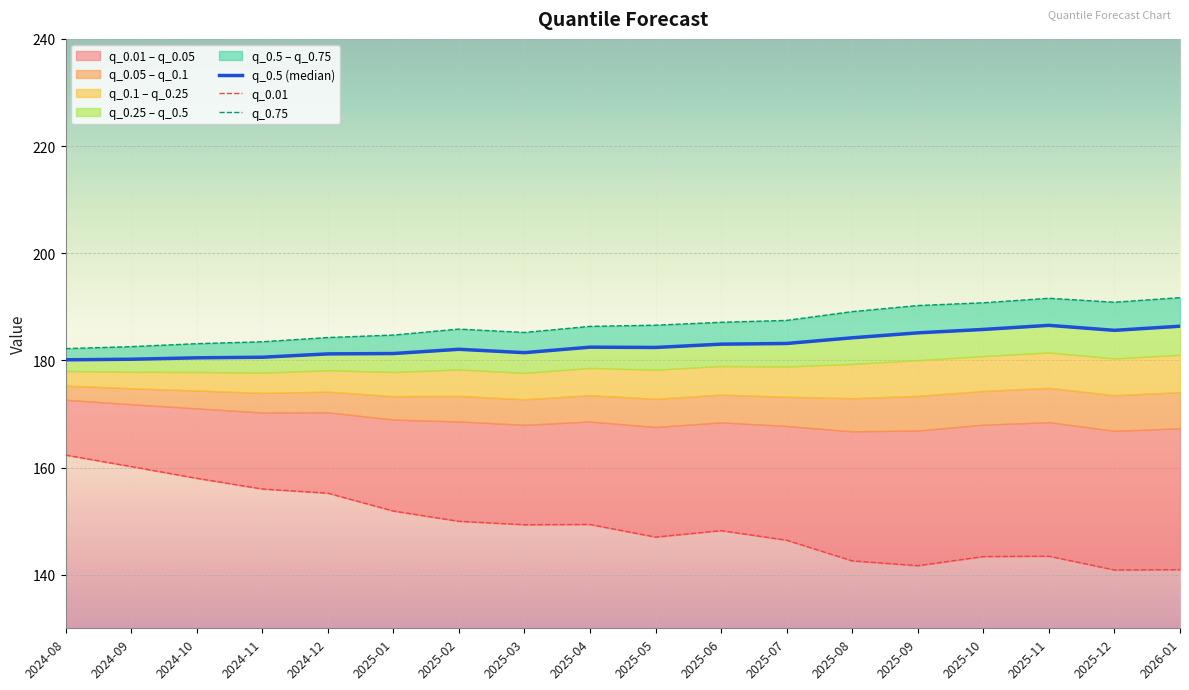

Which series has the largest total across all categories?

q_0.75